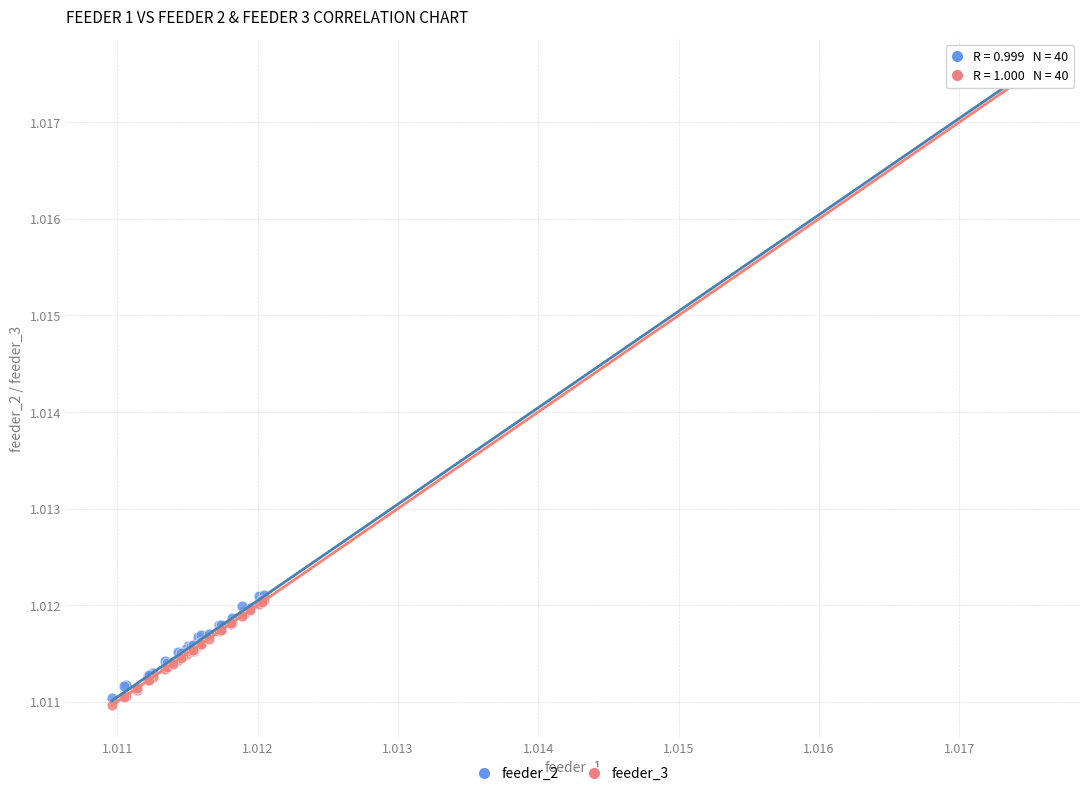

What are all the series names shown in the legend?

feeder_2, feeder_3